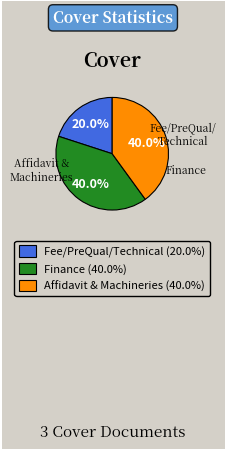

How many segments does this pie chart have?

3